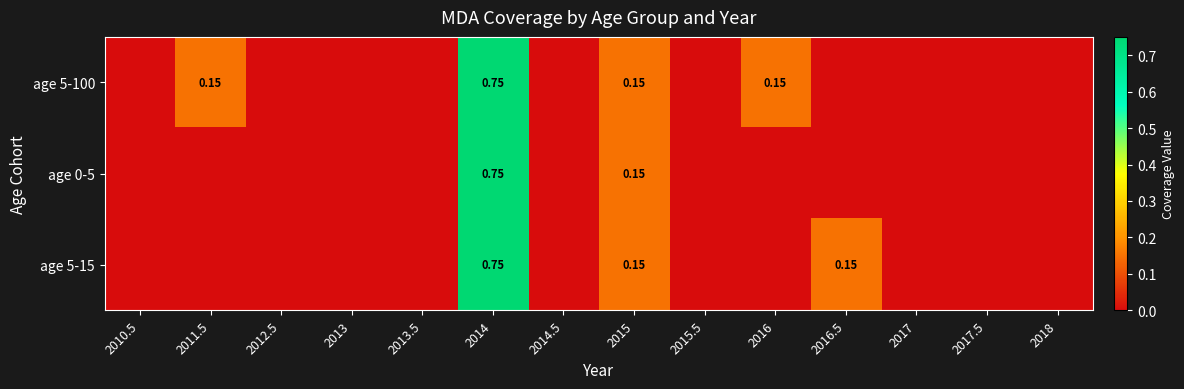

At which category is the sum across all series the highest?

2014